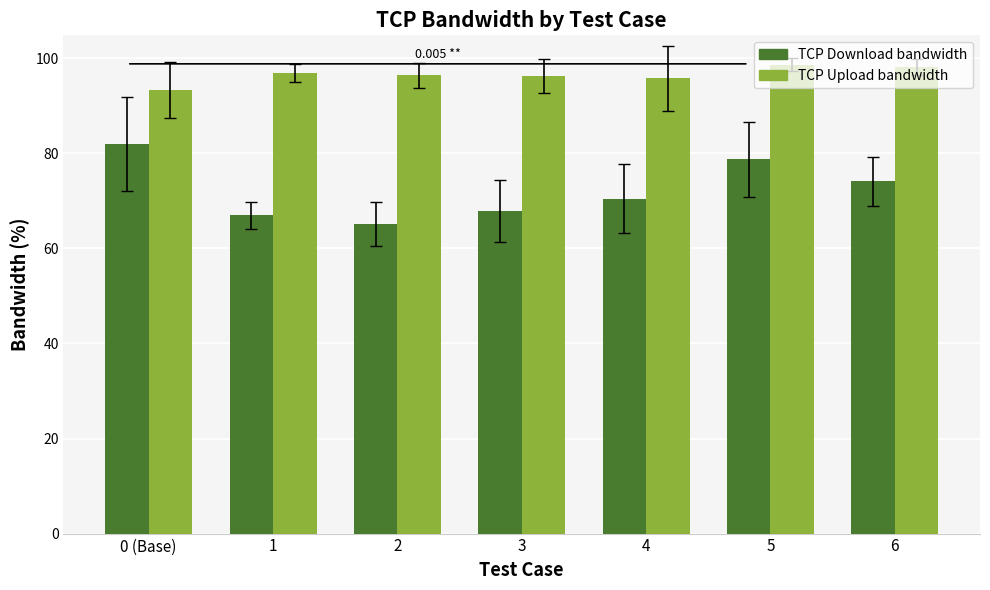

What is the sum of the TCP Upload bandwidth values at 1 and 2?

193.4